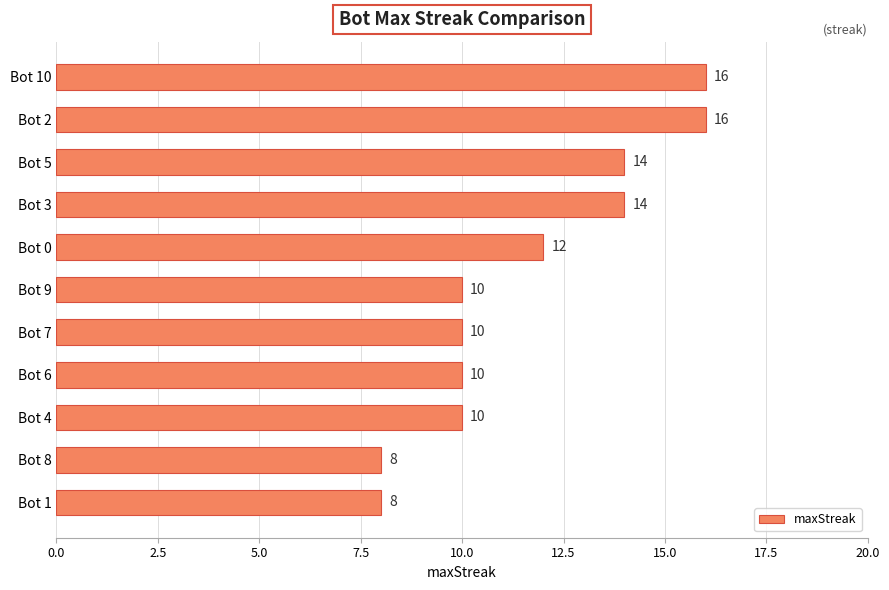

Reading top to bottom, list all the values displayed in this chart.

16	16	14	14	12	10	10	10	10	8	8